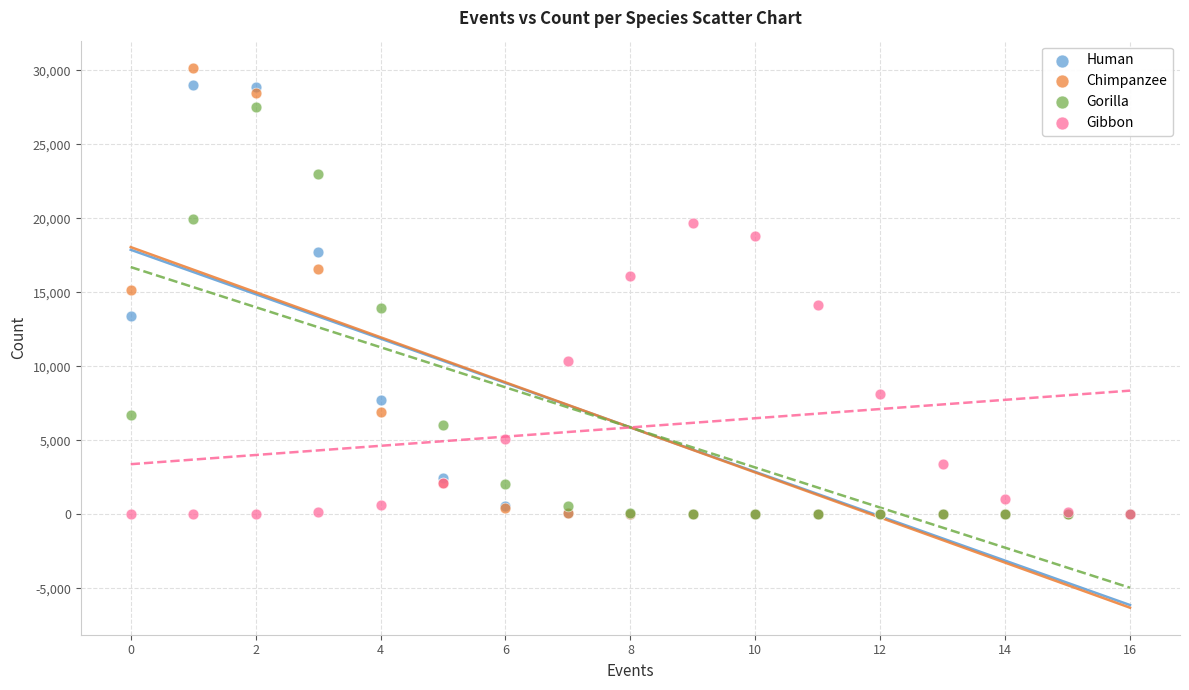

What are all the series names shown in the legend?

Human, Chimpanzee, Gorilla, Gibbon